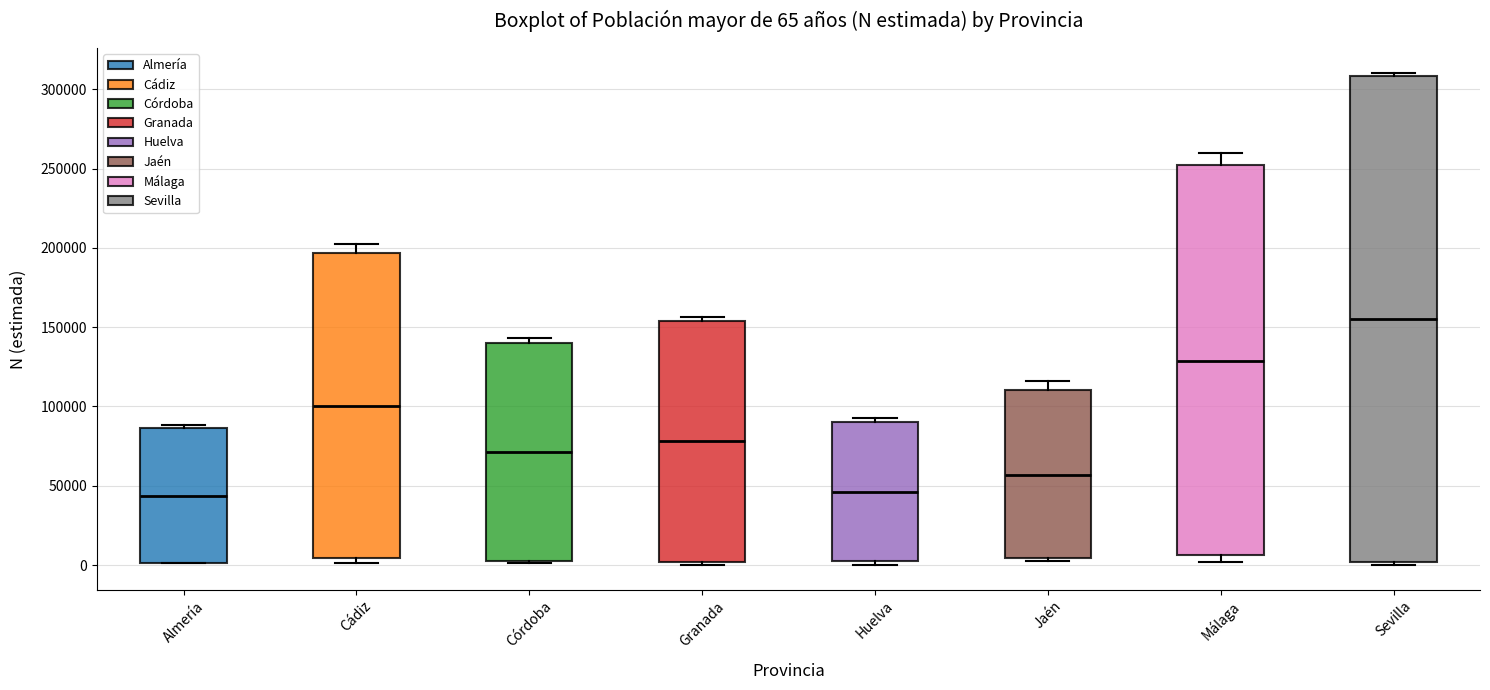

Which box's median line is the highest?

Sevilla